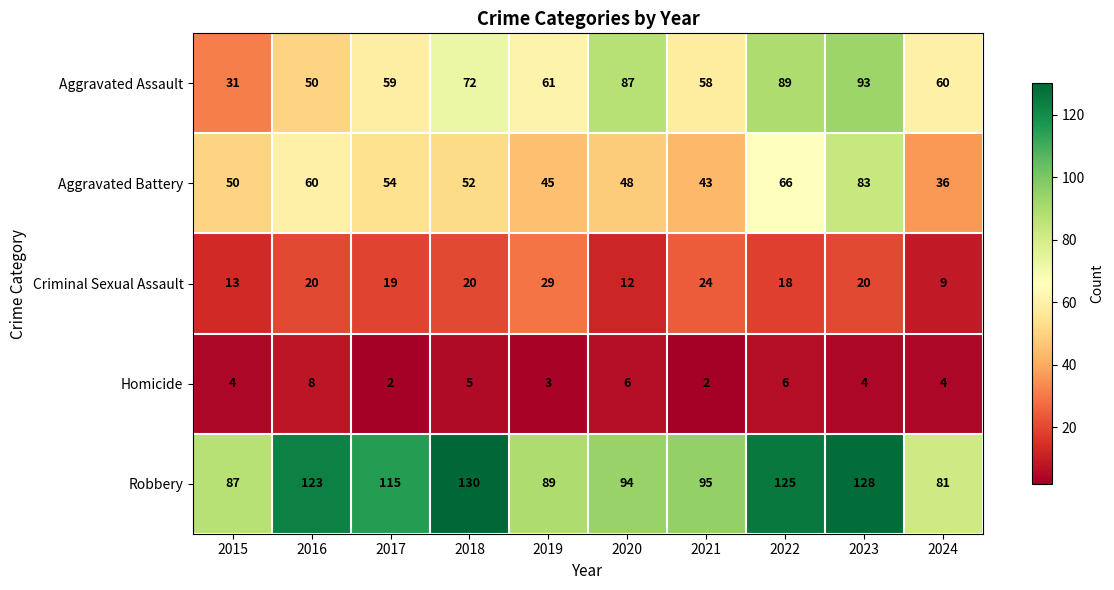

What is the minimum value for Aggravated Battery?

36